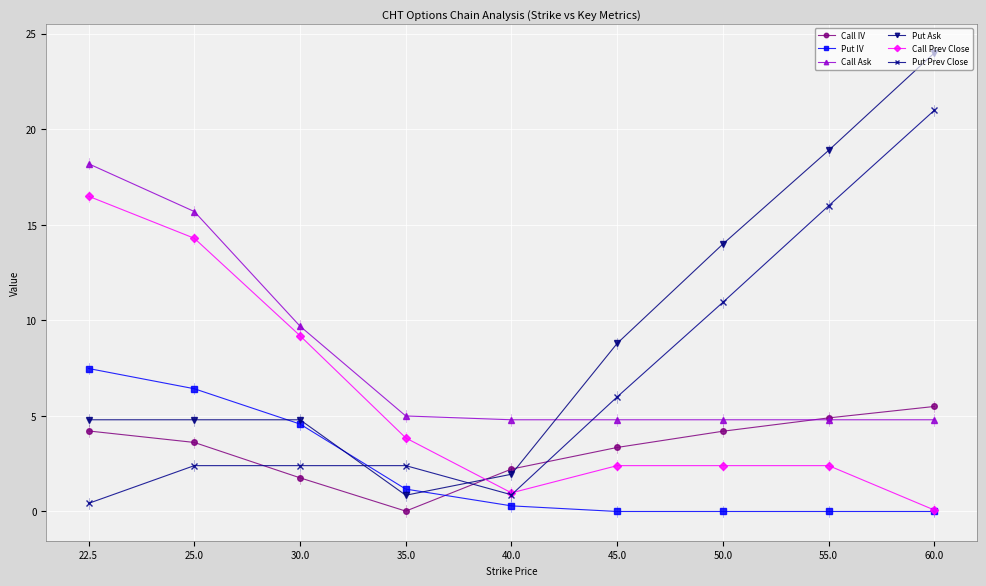

Is the value of Call Prev Close at 35.0 greater than the value of Put Ask at 45.0?

No